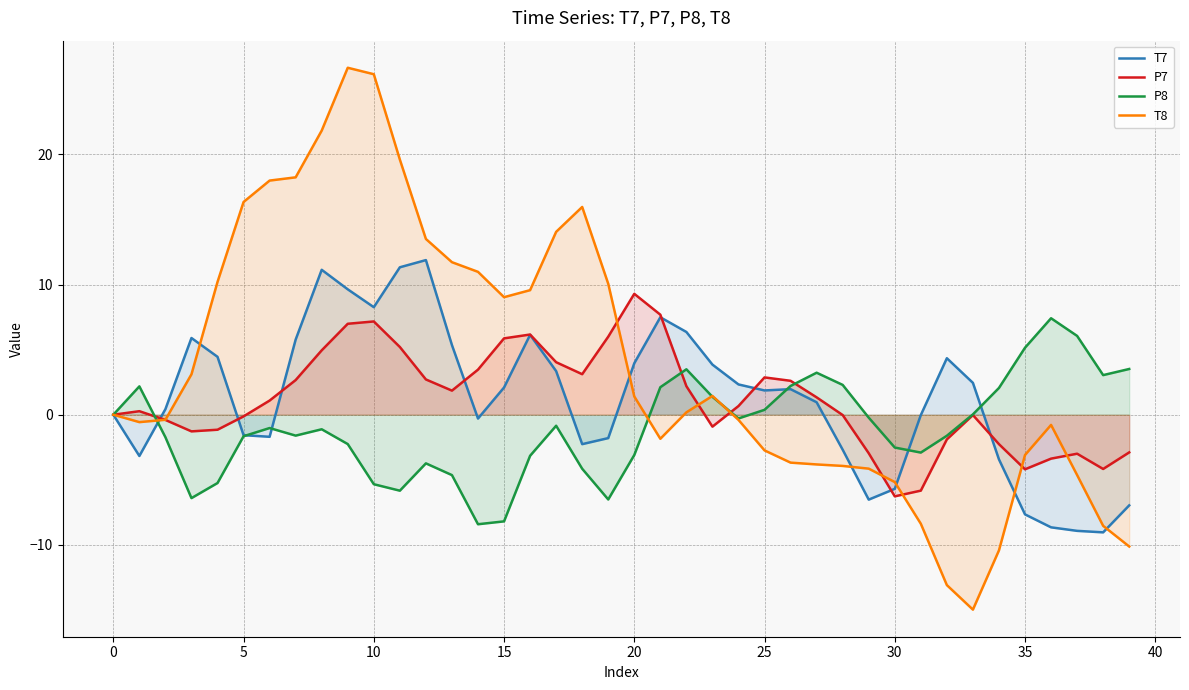

True or false: T8 has a value of -13.1 at 32.

True